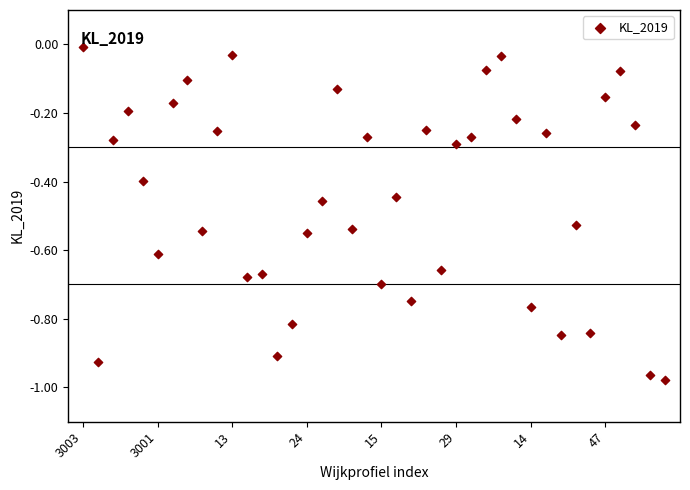

What is the range of Y values (max minus min)?

1.0